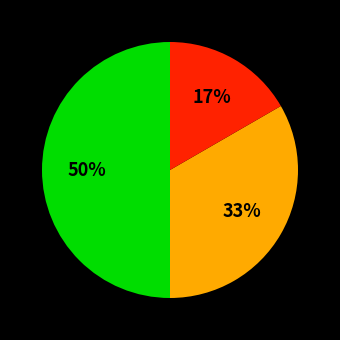

To the nearest percent, what is the difference between the largest and smallest slice percentages?

33%